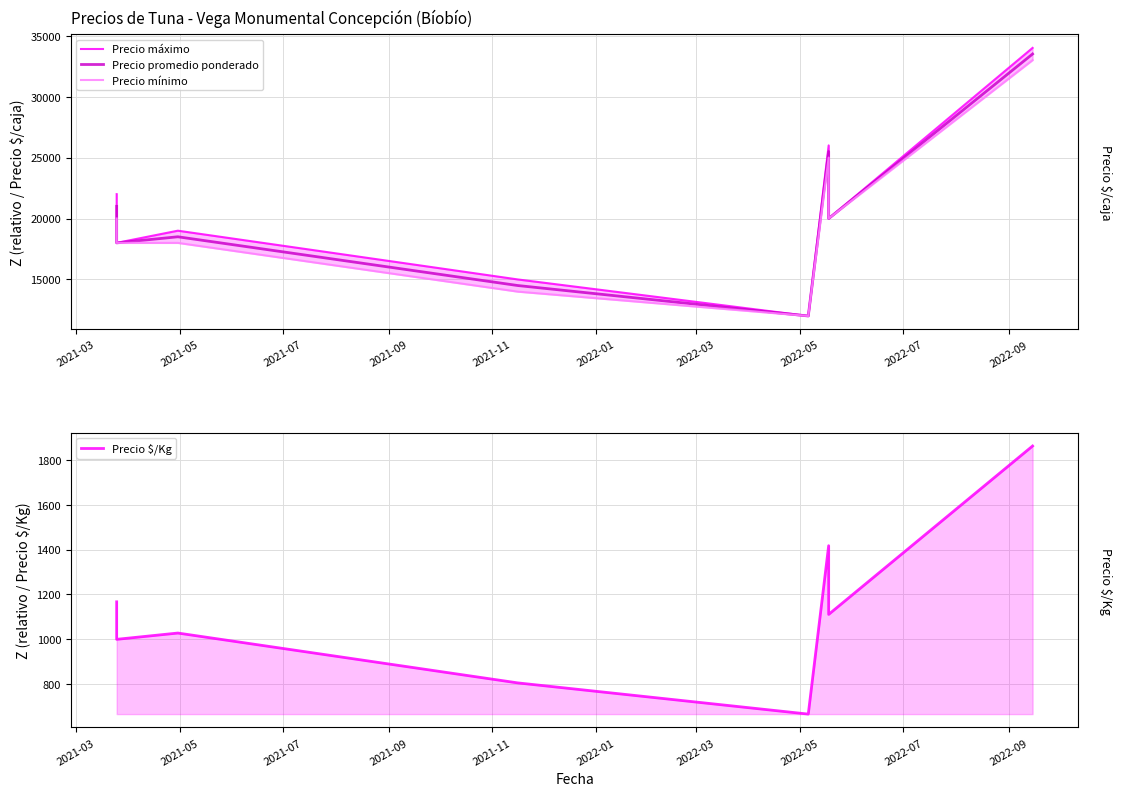

The value of Precio mínimo at 2021-07 is 9569. True or false?

False